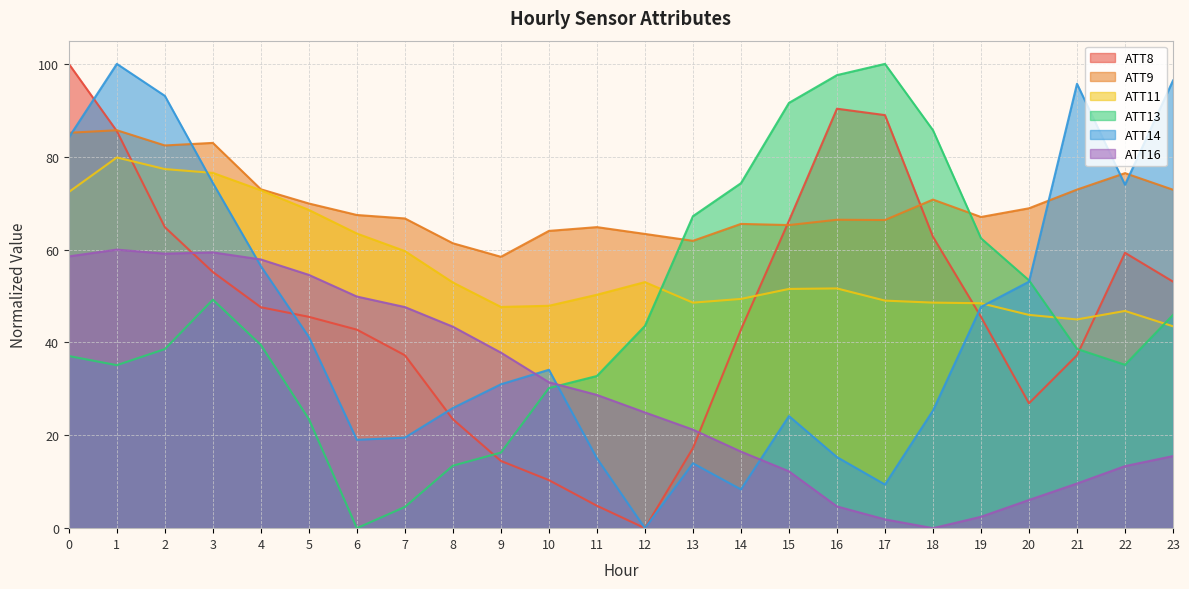

How many lines are shown in the chart?

6